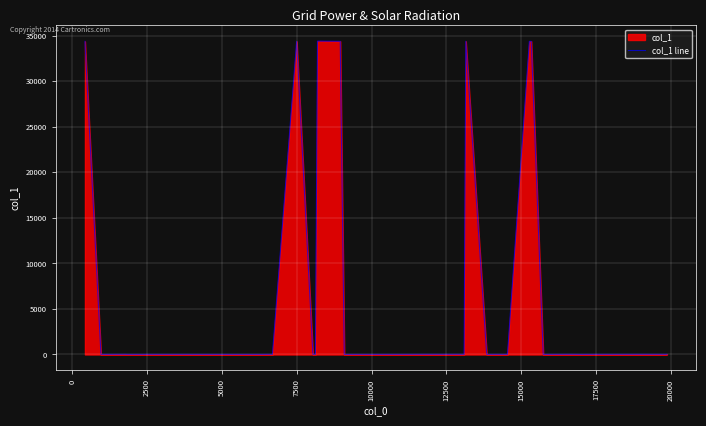

What is the greatest value displayed?

34403